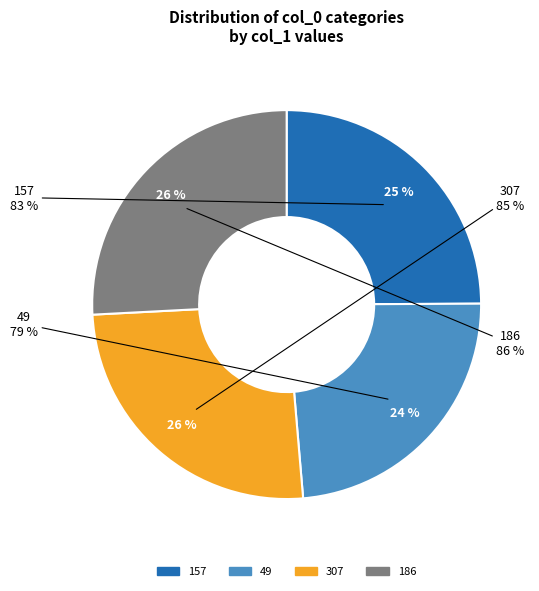

The 186 slice represents 26% of the pie. True or false?

True